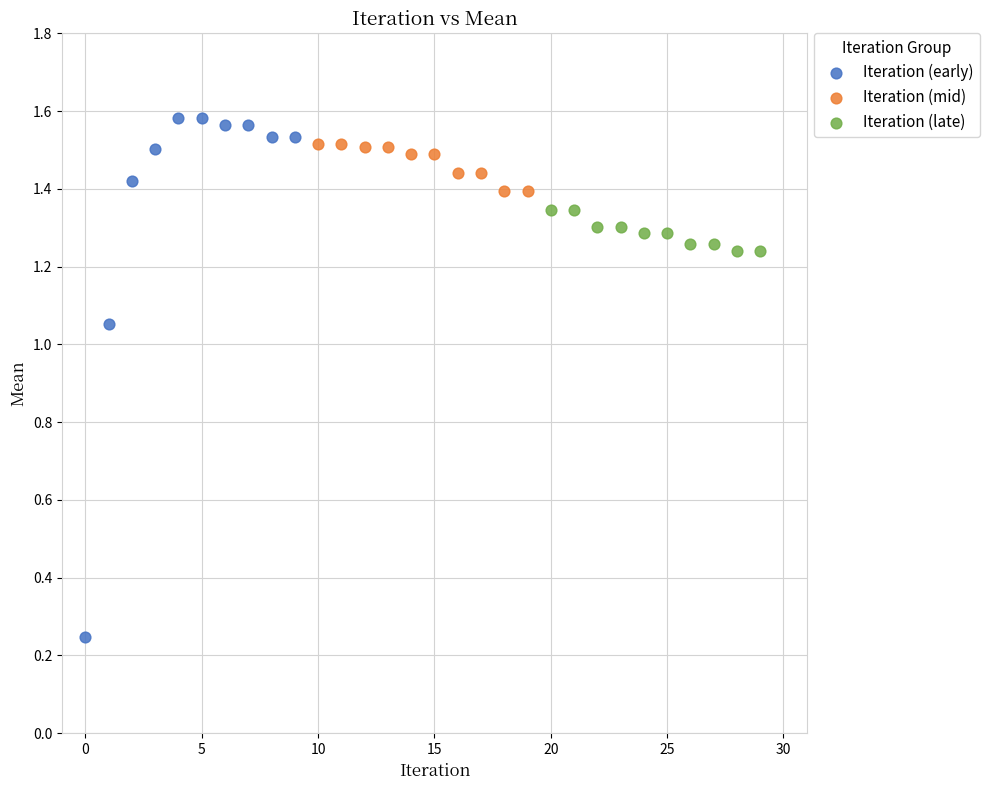

Which series reaches the minimum Y coordinate?

Iteration (early)